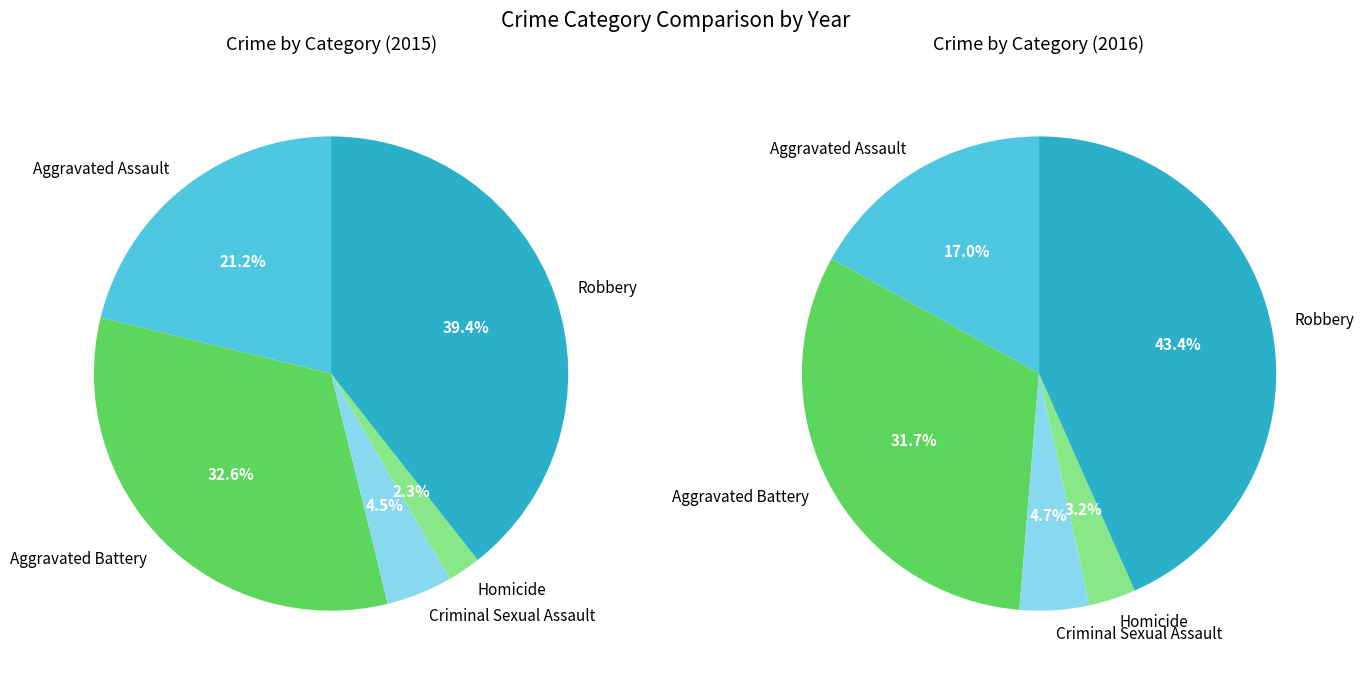

To the nearest percent, what is the combined percentage of Criminal Sexual Assault and Aggravated Assault?

26%